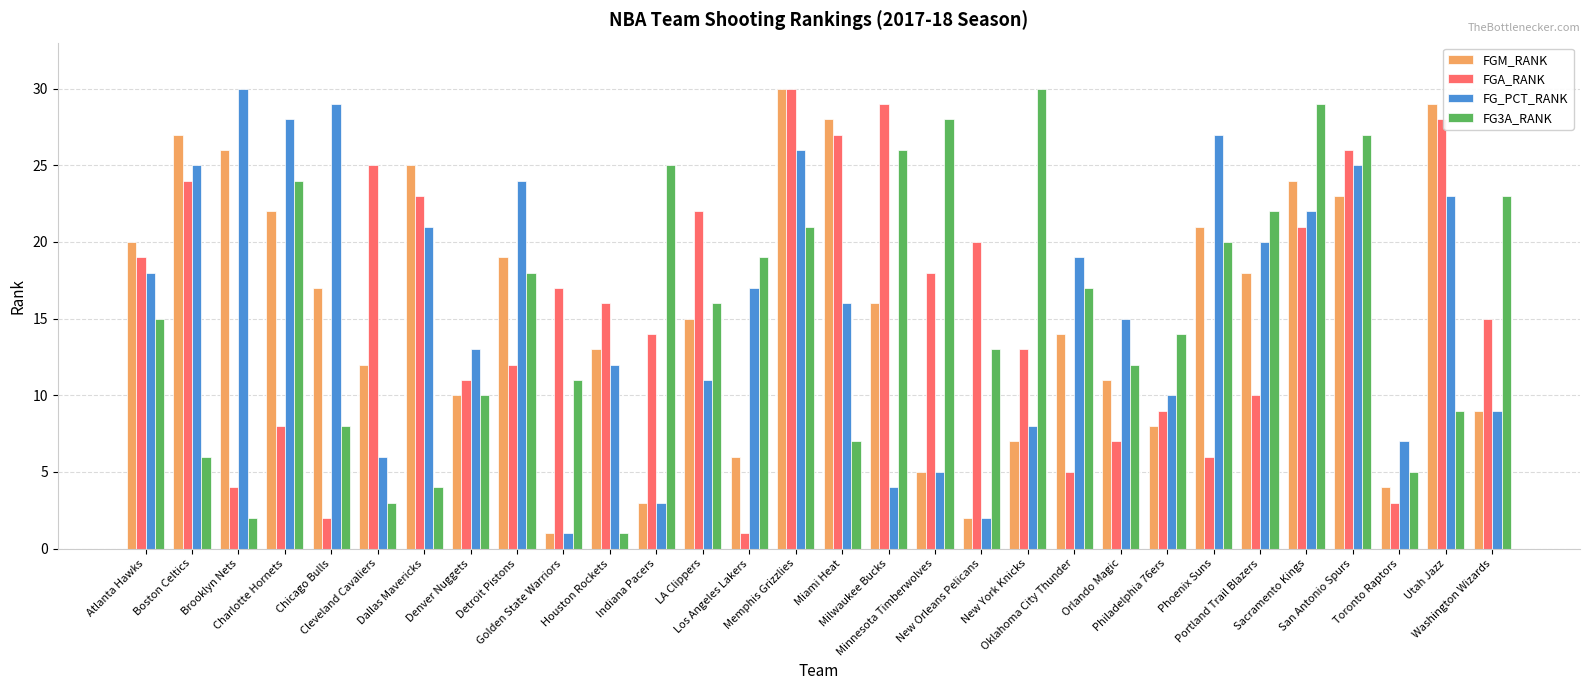

Reading left to right, extract all data points from this chart.

FGM_RANK: 20	27	26	22	17	12	25	10	19	1	13	3	15	6	30	28	16	5	2	7	14	11	8	21	18	24	23	4	29	9
FGA_RANK: 19	24	4	8	2	25	23	11	12	17	16	14	22	1	30	27	29	18	20	13	5	7	9	6	10	21	26	3	28	15
FG_PCT_RANK: 18	25	30	28	29	6	21	13	24	1	12	3	11	17	26	16	4	5	2	8	19	15	10	27	20	22	25	7	23	9
FG3A_RANK: 15	6	2	24	8	3	4	10	18	11	1	25	16	19	21	7	26	28	13	30	17	12	14	20	22	29	27	5	9	23